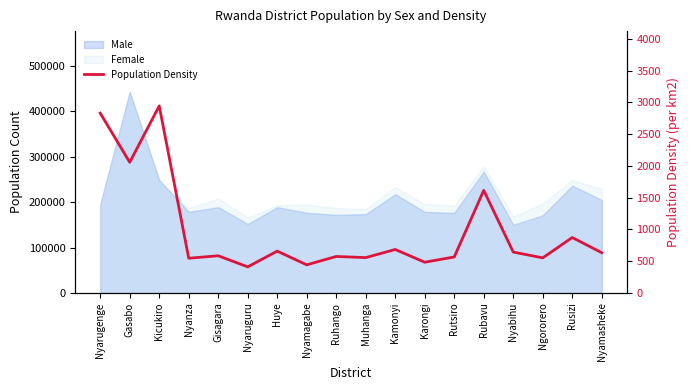

List the labels in order of value, smallest first.

Nyaruguru, Nyamagabe, Karongi, Nyanza, Ngororero, Muhanga, Rutsiro, Ruhango, Gisagara, Nyamasheke, Nyabihu, Huye, Kamonyi, Rusizi, Rubavu, Gasabo, Nyarugenge, Kicukiro